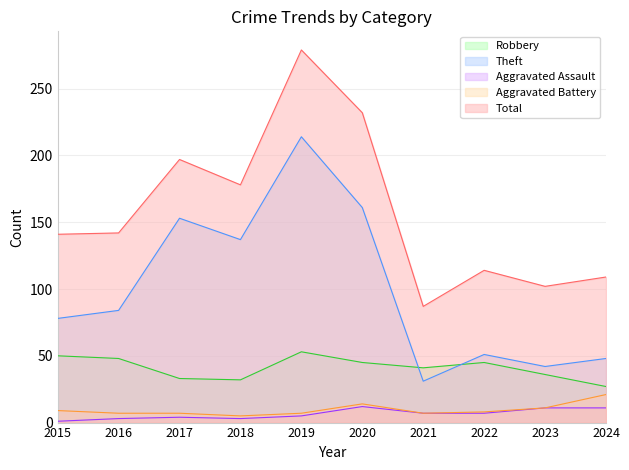

What is the smallest value displayed?

1